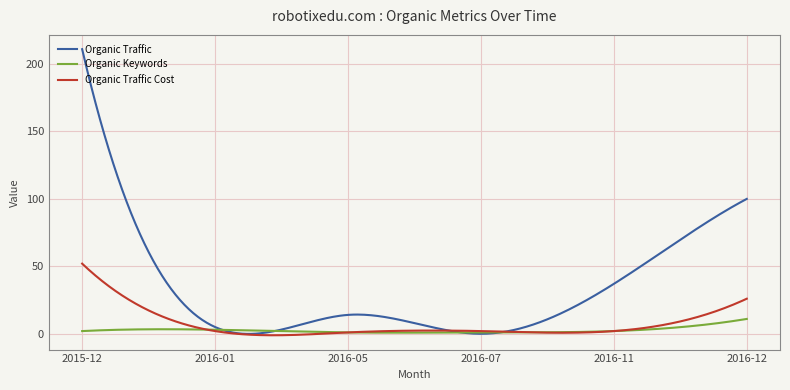

Which series has the widest spread of values?

Organic Traffic